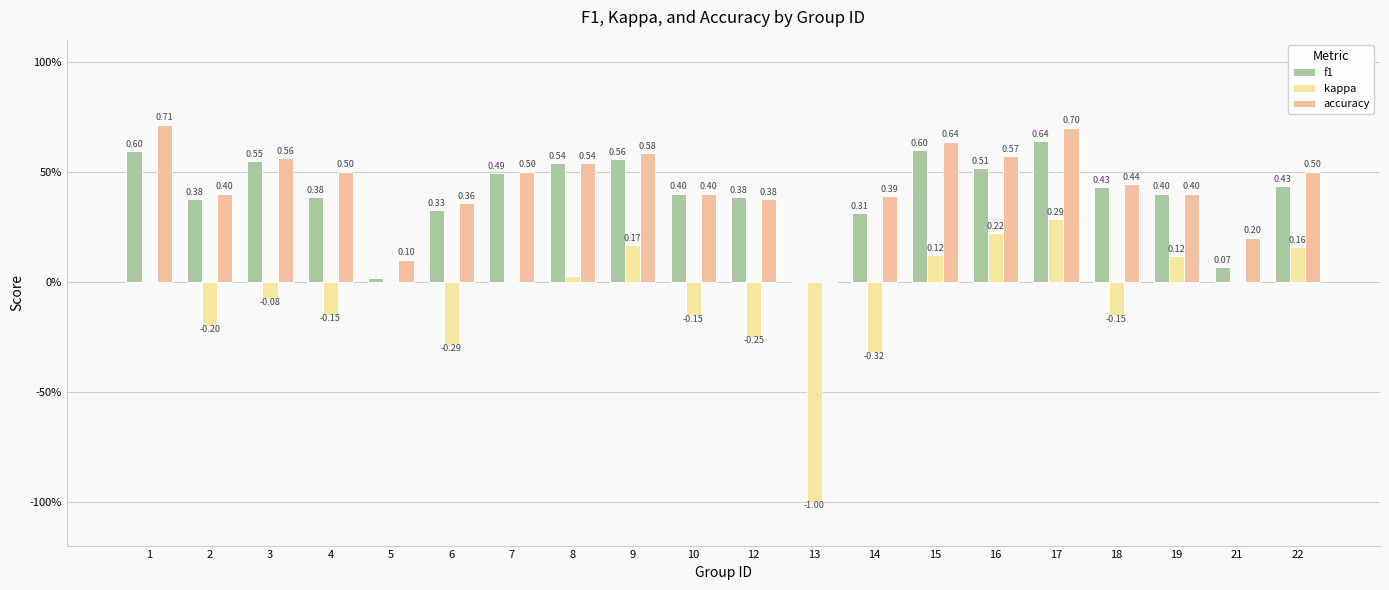

The value of kappa at 19 is 0.1. True or false?

True